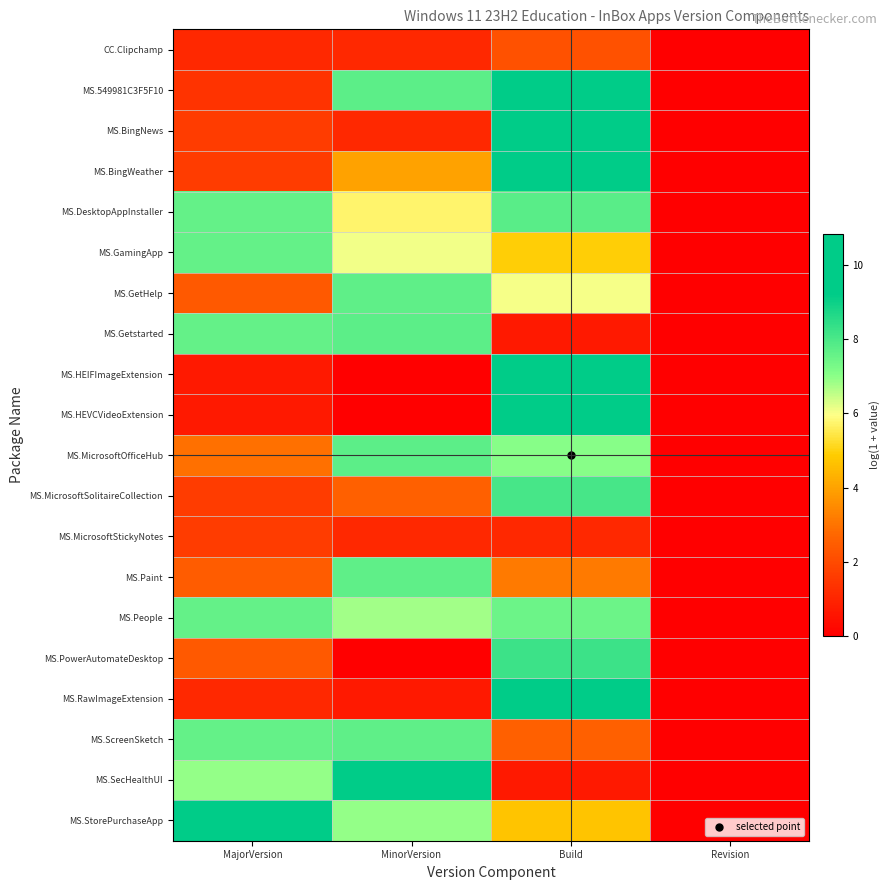

At which category does the chart reach its minimum across all series?

Revision